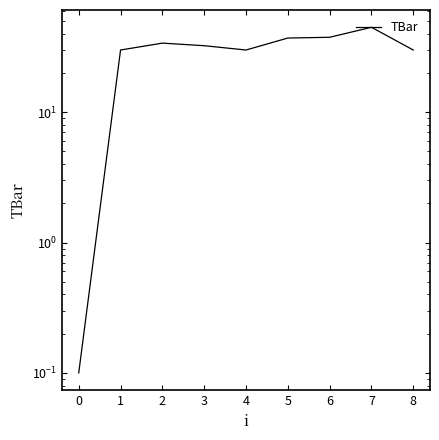

What is the change in value from 2 to 7?

+10.9